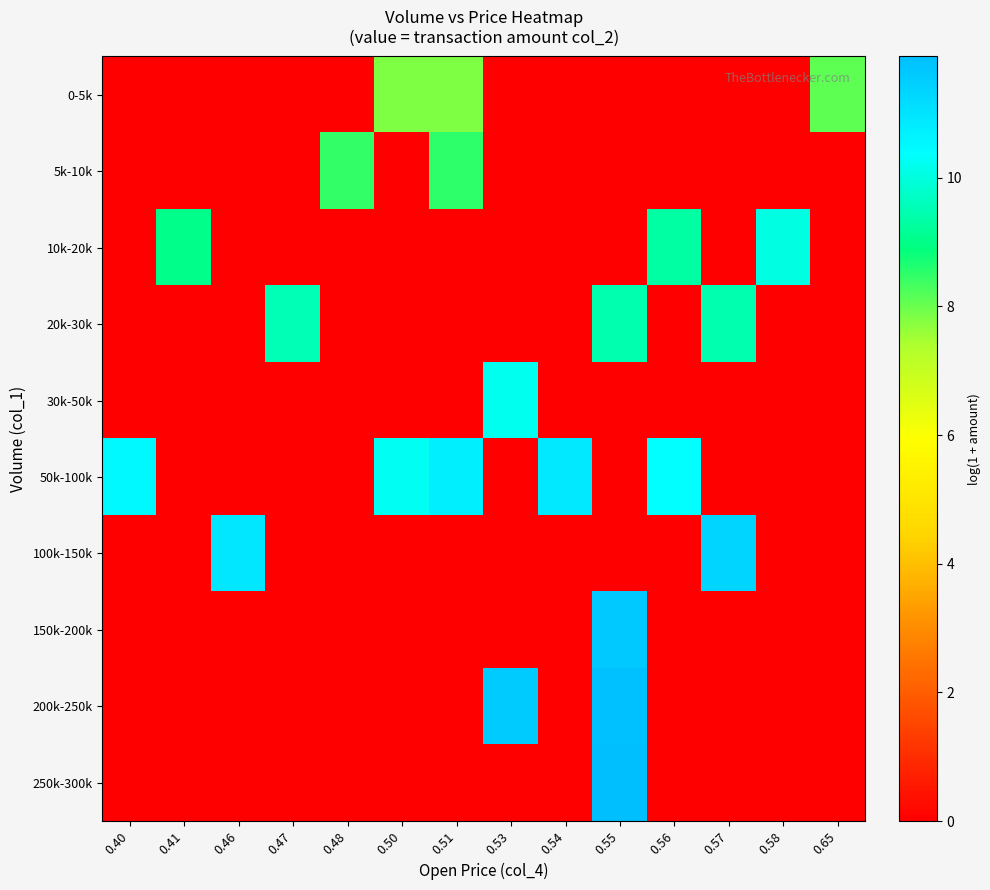

What is the greatest value displayed?

11.9